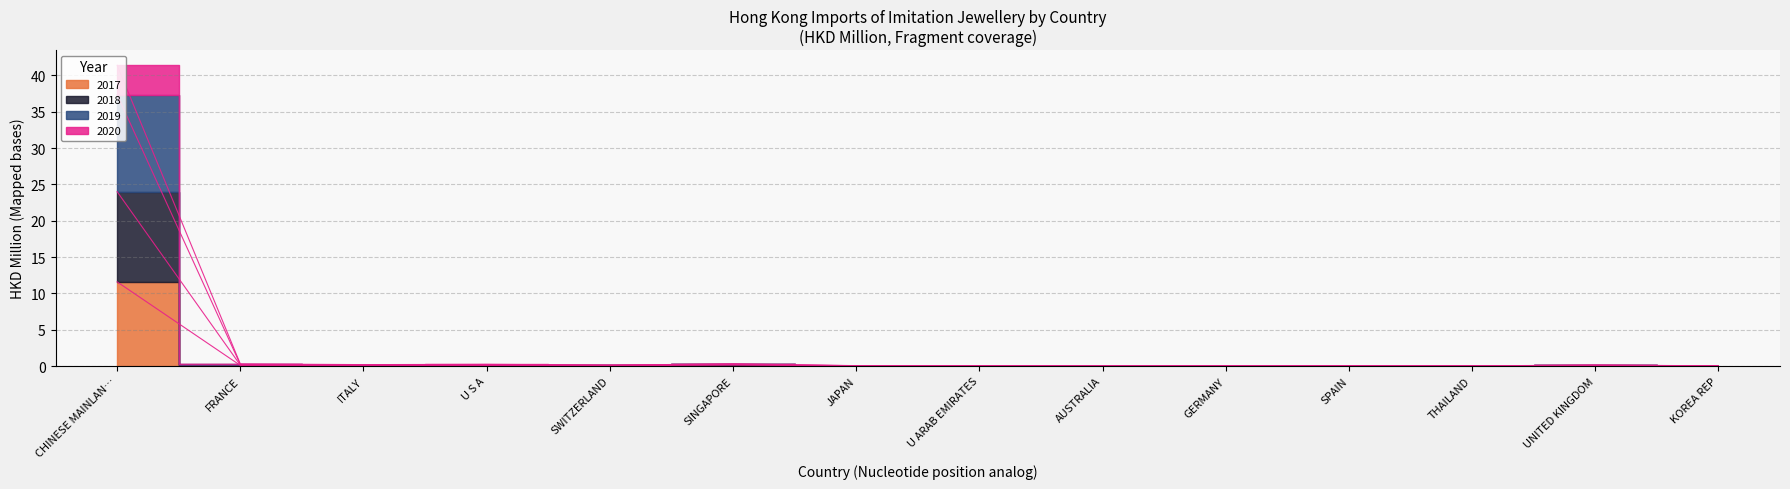

List the labels in order of 2019 value, largest first.

CHINESE MAINLAN…, SINGAPORE, FRANCE, U S A, ITALY, SWITZERLAND, UNITED KINGDOM, U ARAB EMIRATES, JAPAN, SPAIN, GERMANY, KOREA REP, THAILAND, AUSTRALIA